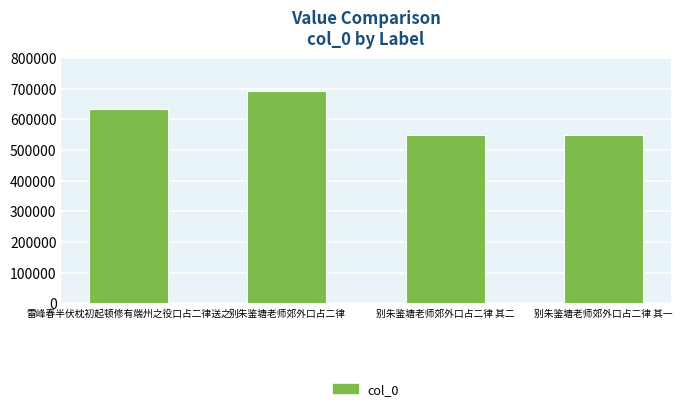

Is it true that the value at 别朱鉴塘老师郊外口占二律 is 1011302?

False